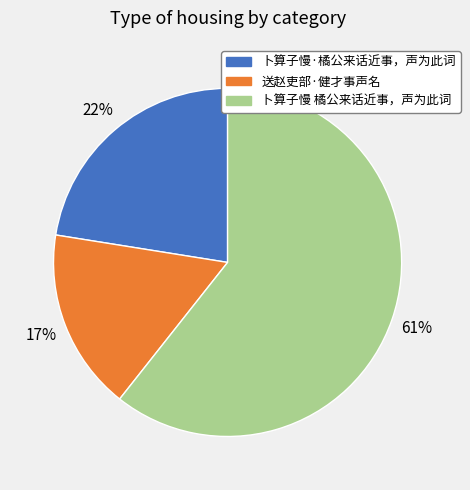

To the nearest percent, what is the average slice percentage?

33%